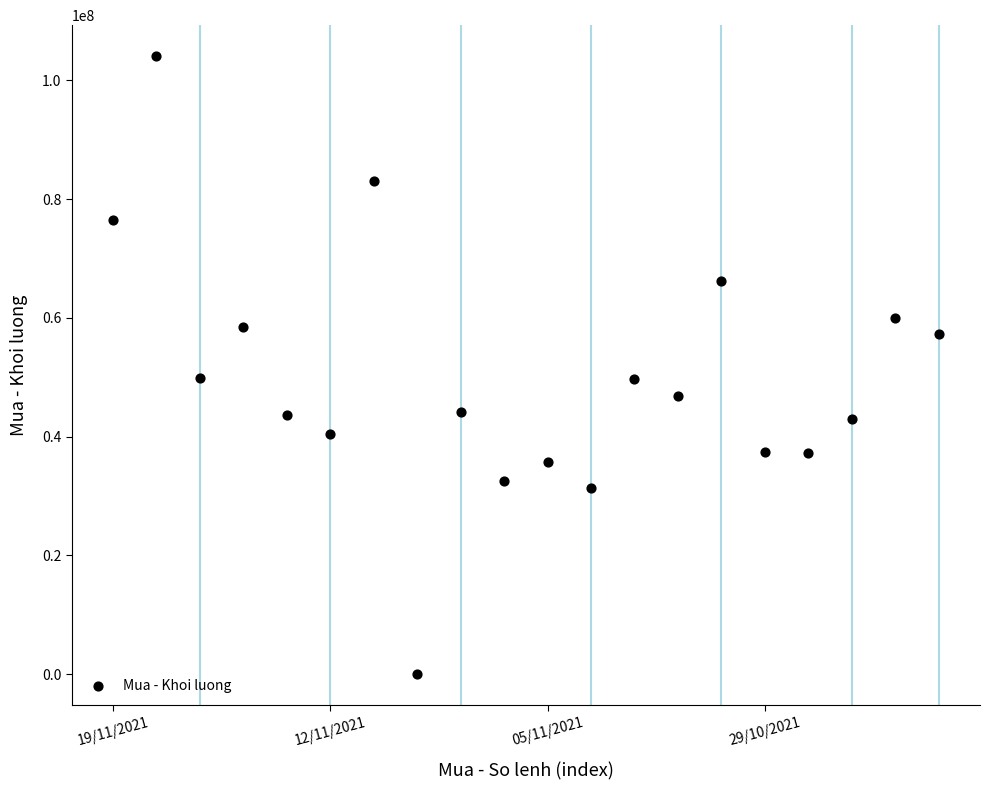

What is the range of Y values (max minus min)?

104081600